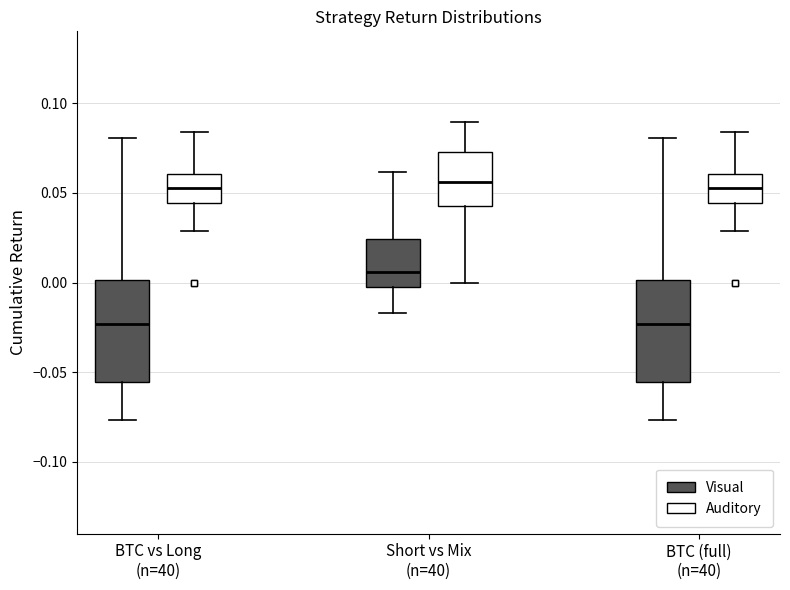

Reading left to right, transcribe this box plot: for each box, give where its median line is, the range the box spans, and where its two whiskers end, as read against the y-axis. The values are not printed on the chart, so give them approximately, as read against the axis.

BTC vs Long (n=40) (Visual): median -0.025, box -0.055 to 0.000, whiskers -0.075 to 0.080
BTC vs Long (n=40) (Auditory): median 0.055, box 0.045 to 0.060, whiskers 0.030 to 0.085
Short vs Mix (n=40) (Visual): median 0.005, box 0.000 to 0.025, whiskers -0.015 to 0.060
Short vs Mix (n=40) (Auditory): median 0.055, box 0.045 to 0.075, whiskers 0.000 to 0.090
BTC (full) (n=40) (Visual): median -0.025, box -0.055 to 0.000, whiskers -0.075 to 0.080
BTC (full) (n=40) (Auditory): median 0.055, box 0.045 to 0.060, whiskers 0.030 to 0.085